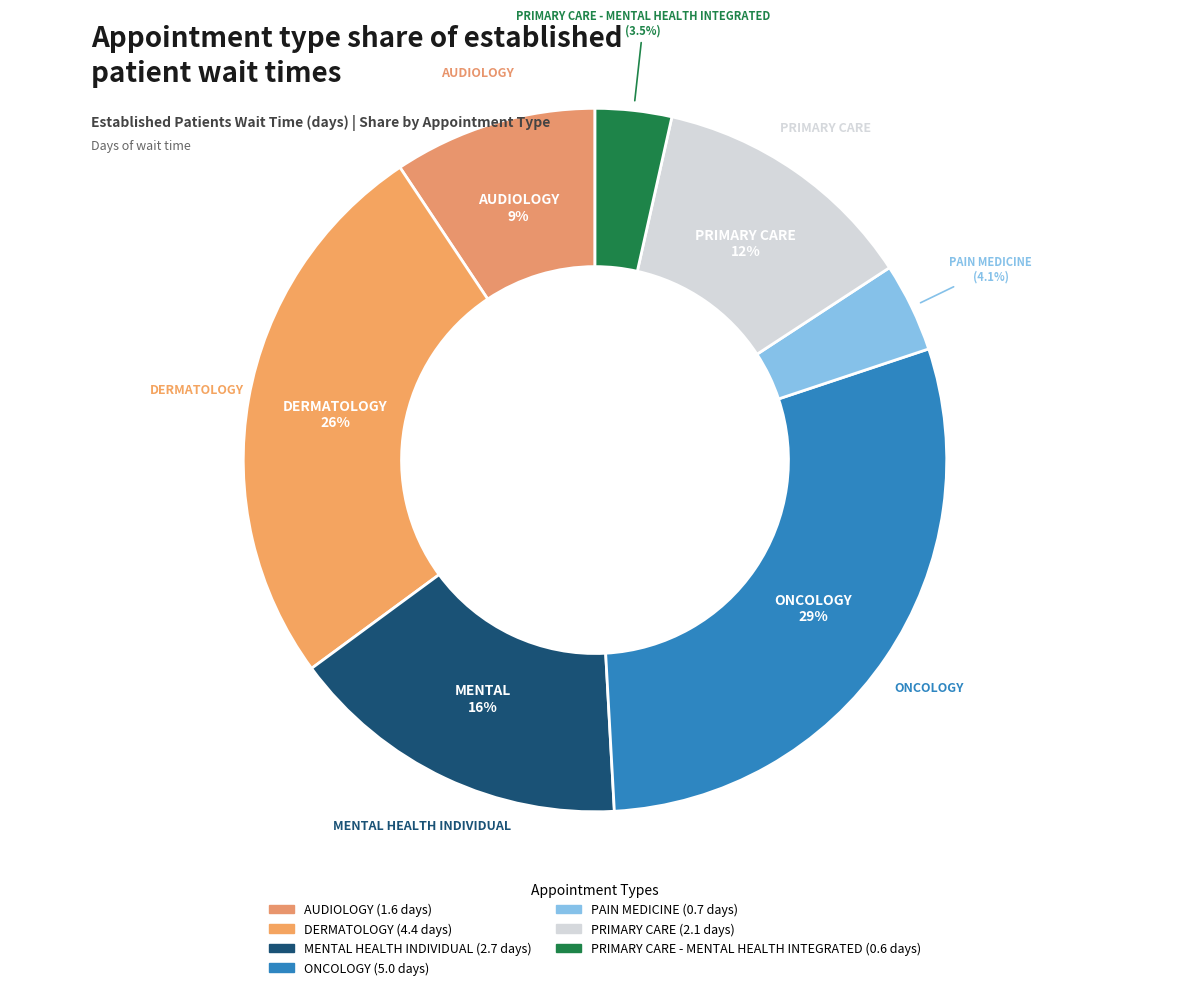

Count the number of slices in the pie.

7